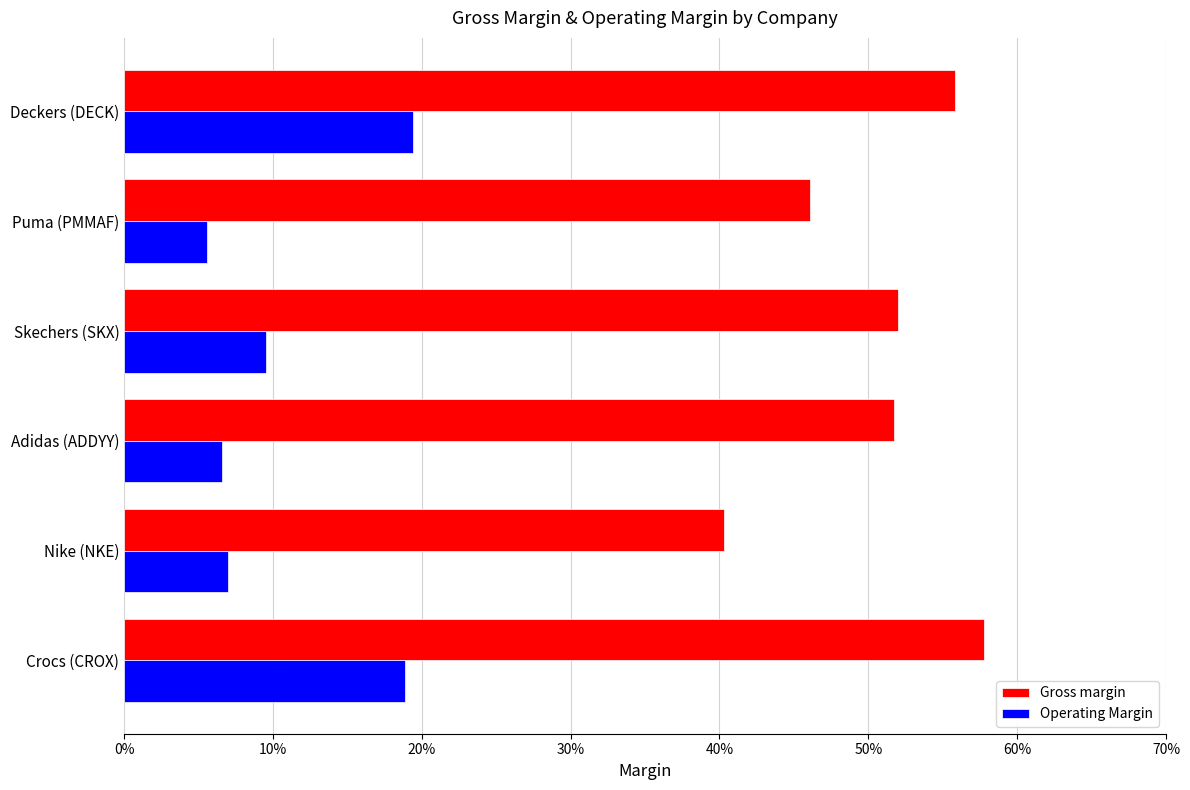

What are all the series names shown in the legend?

Gross margin, Operating Margin